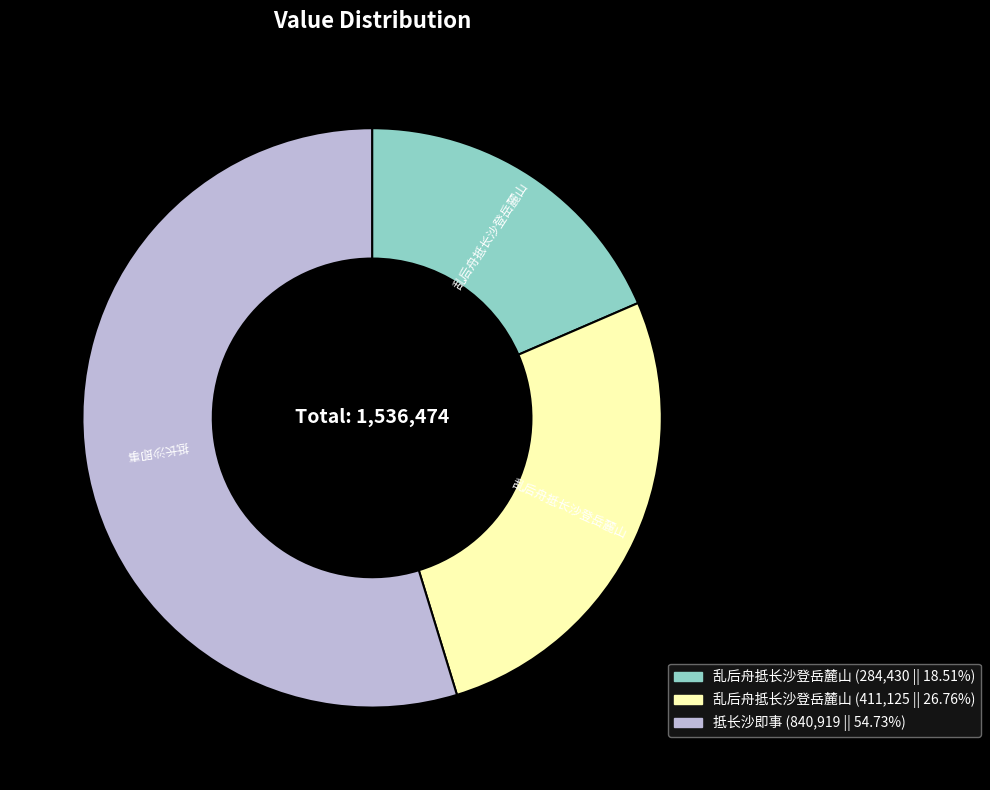

Is there a majority slice in this chart?

Yes